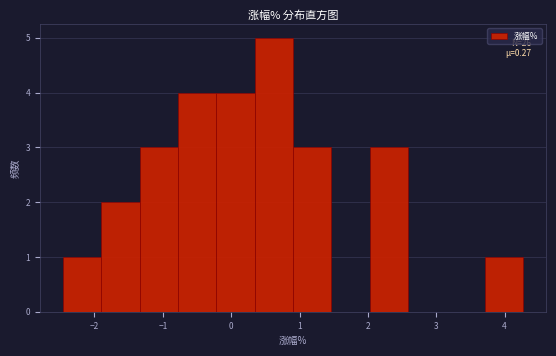

Over which range of the x-axis is the bar tallest?

0.3 to 0.9